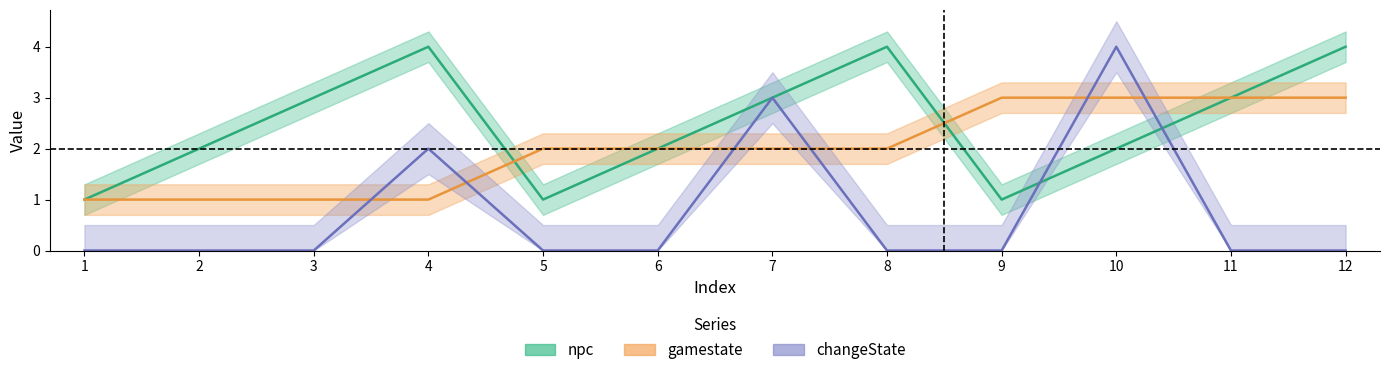

Is it true that npc equals 3 at 7?

True